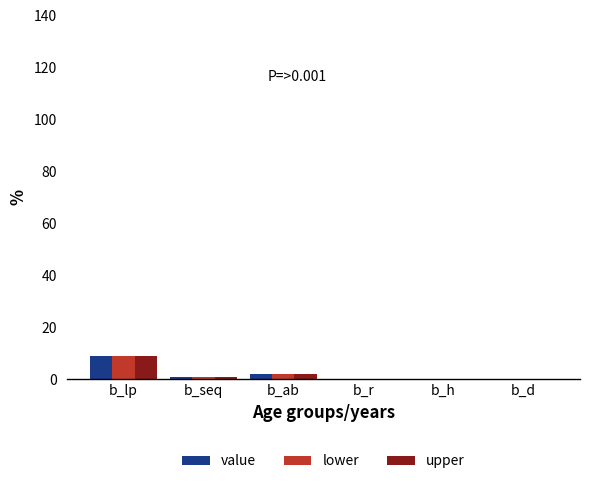

At which category is the sum across all series the highest?

b_lp